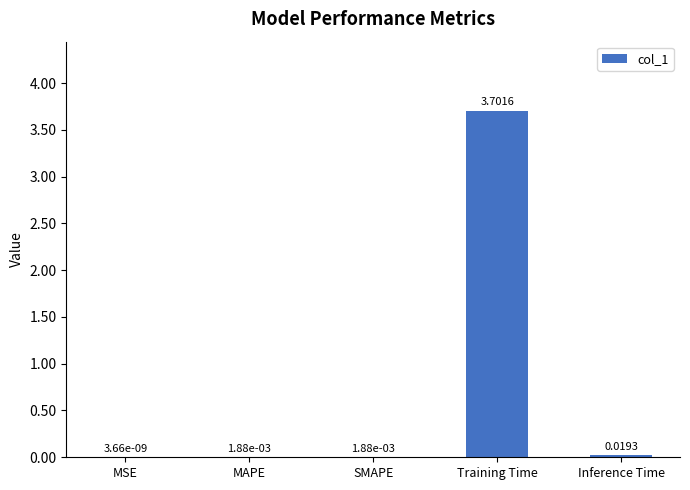

At which label is the value closest to 1?

Inference Time